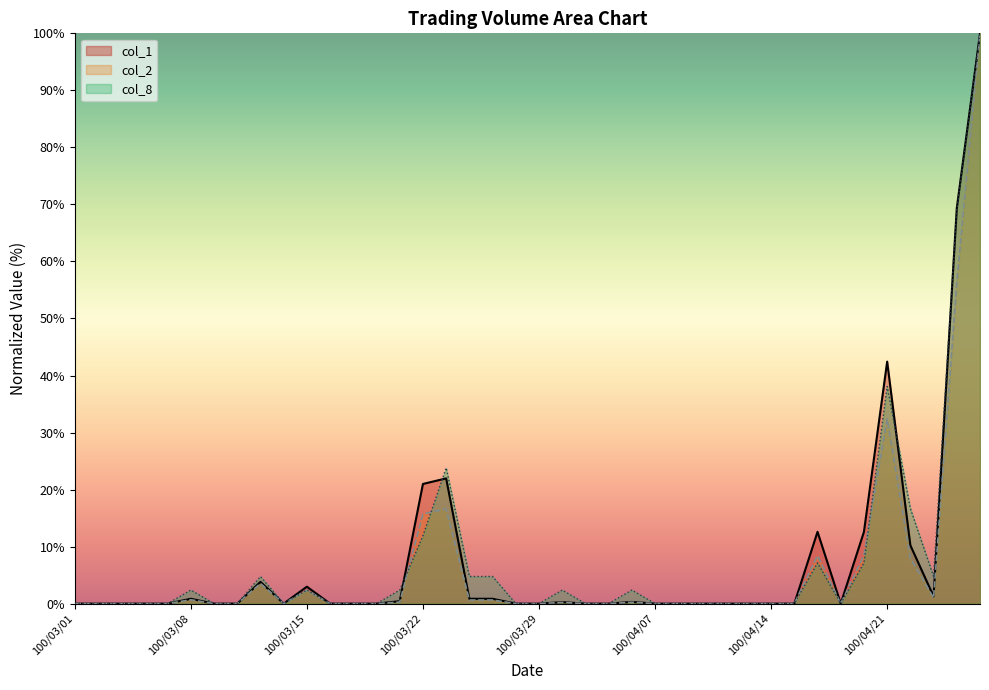

List the series in order of their peak value, lowest first.

col_1, col_2, col_8